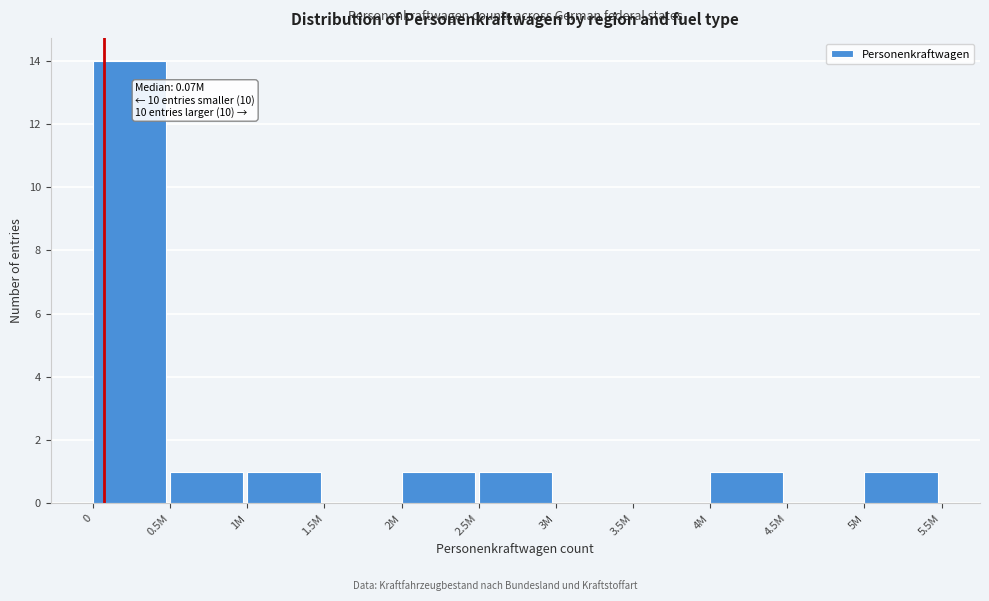

Reading right to left, transcribe all the data shown in this chart.

5M=1	4.5M=0	4M=1	3.5M=0	3M=0	2.5M=1	2M=1	1.5M=0	1M=1	0.5M=1	0=14